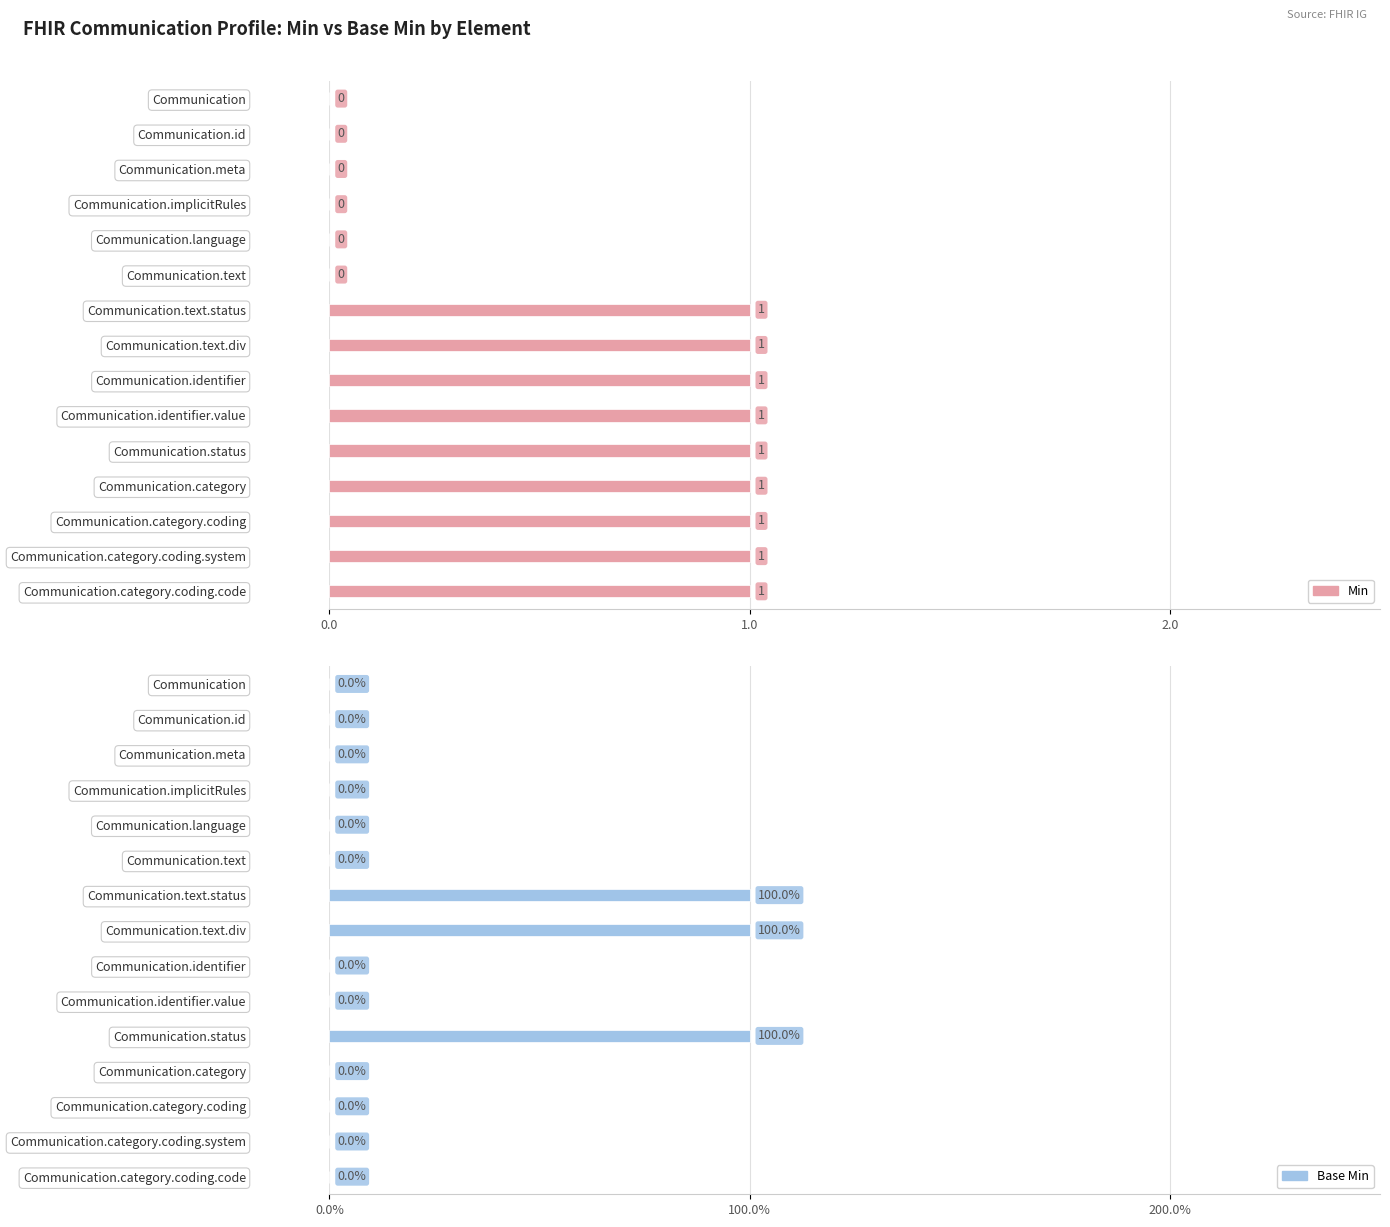

What is the difference between the maximum and minimum values in the Min series?

1